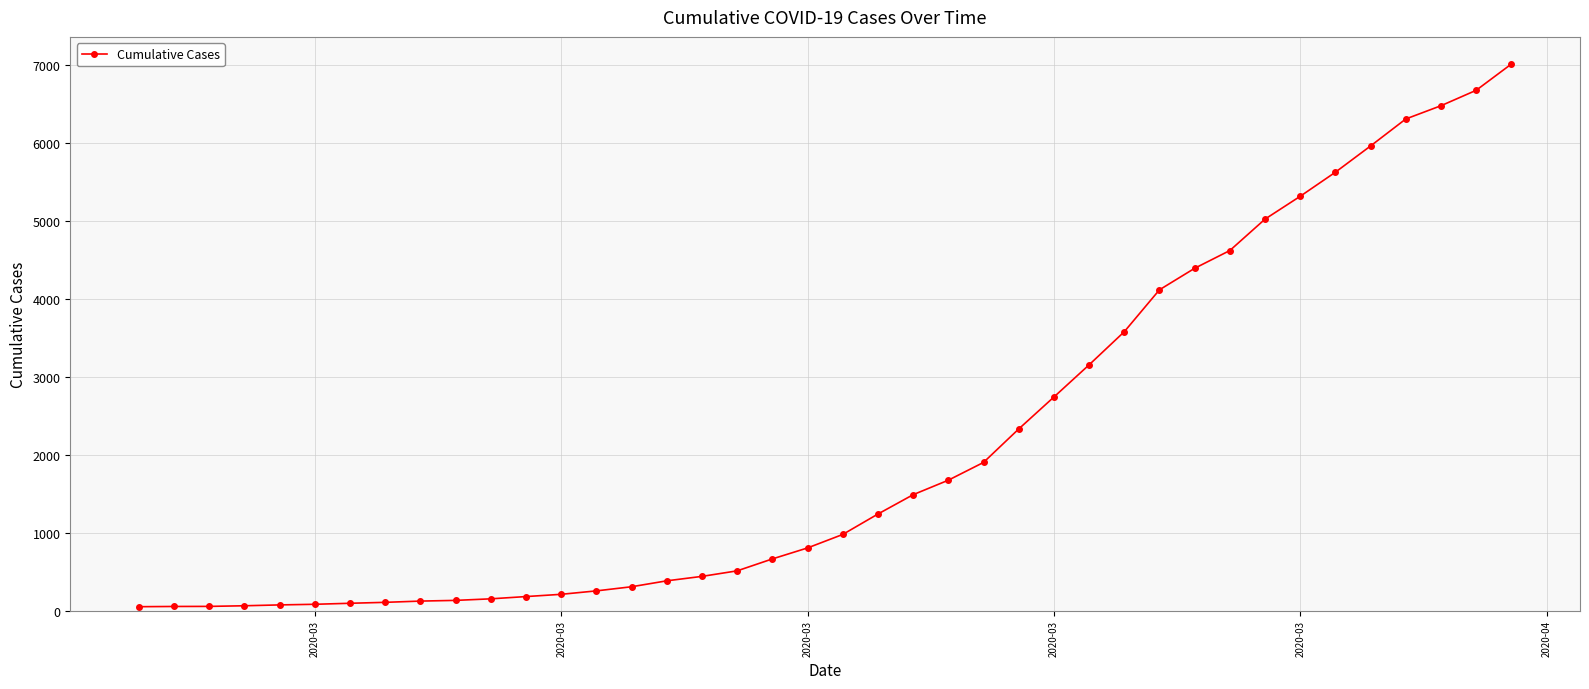

What is the difference between the maximum and minimum values?

6963